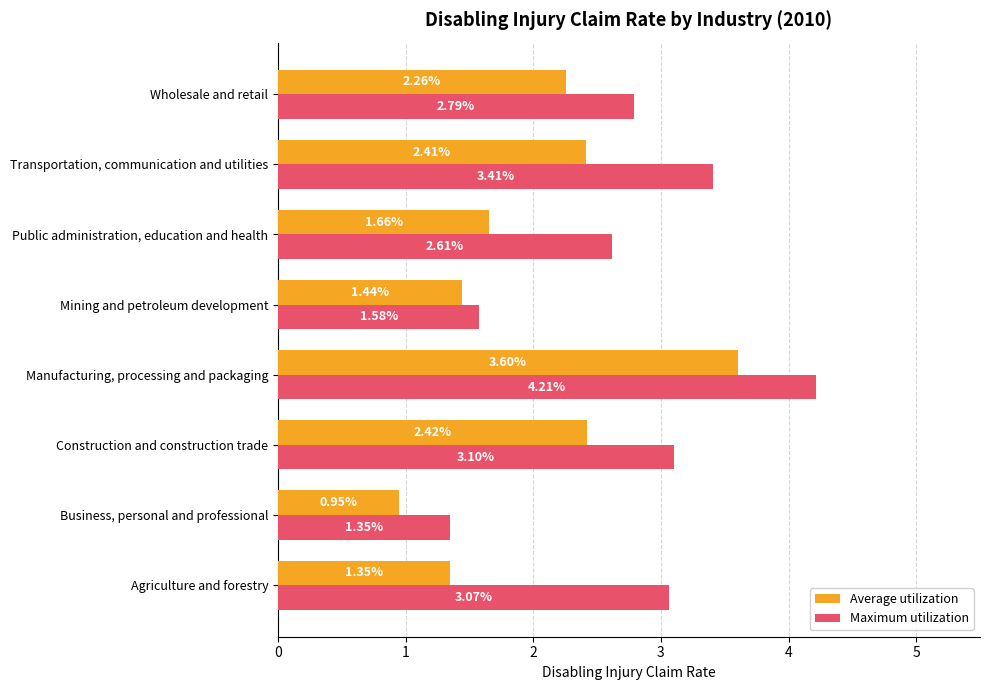

Which category has the lowest value across all series?

Business, personal and professional